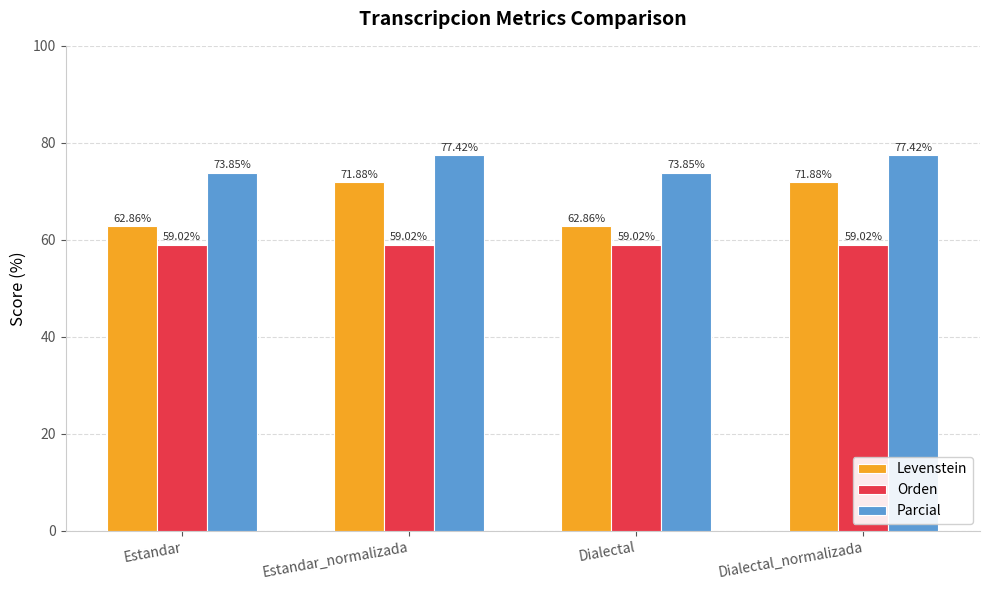

What is the total value across all series at Dialectal_normalizada?

208.3